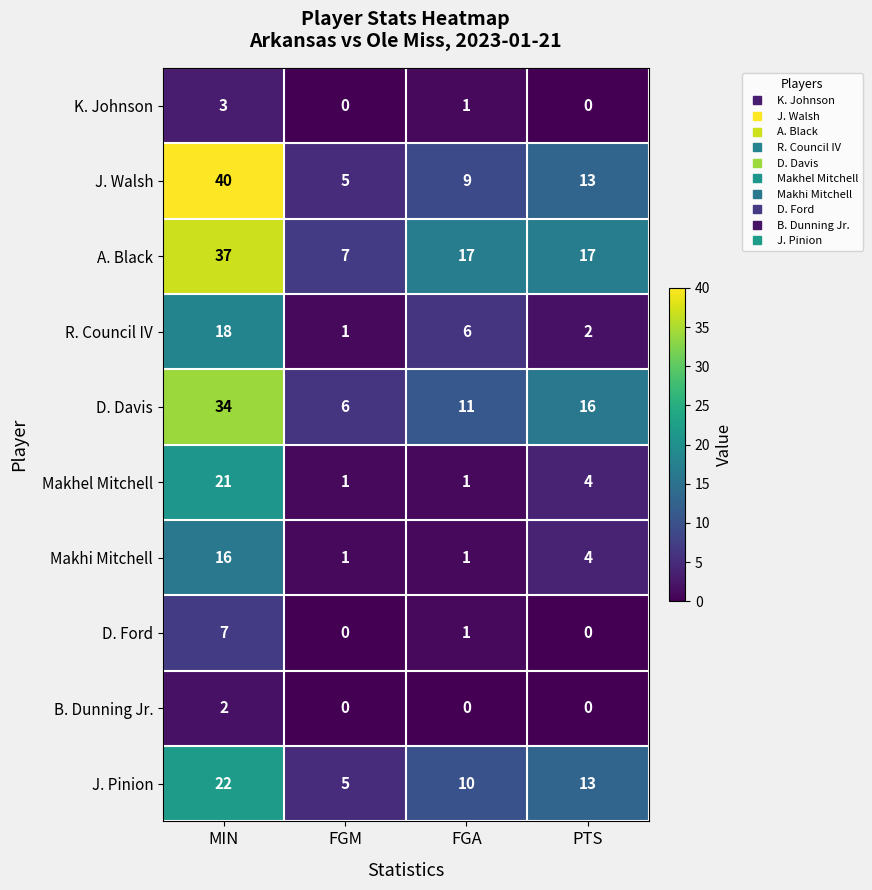

True or false: B. Dunning Jr. has a value of -1 at PTS.

False